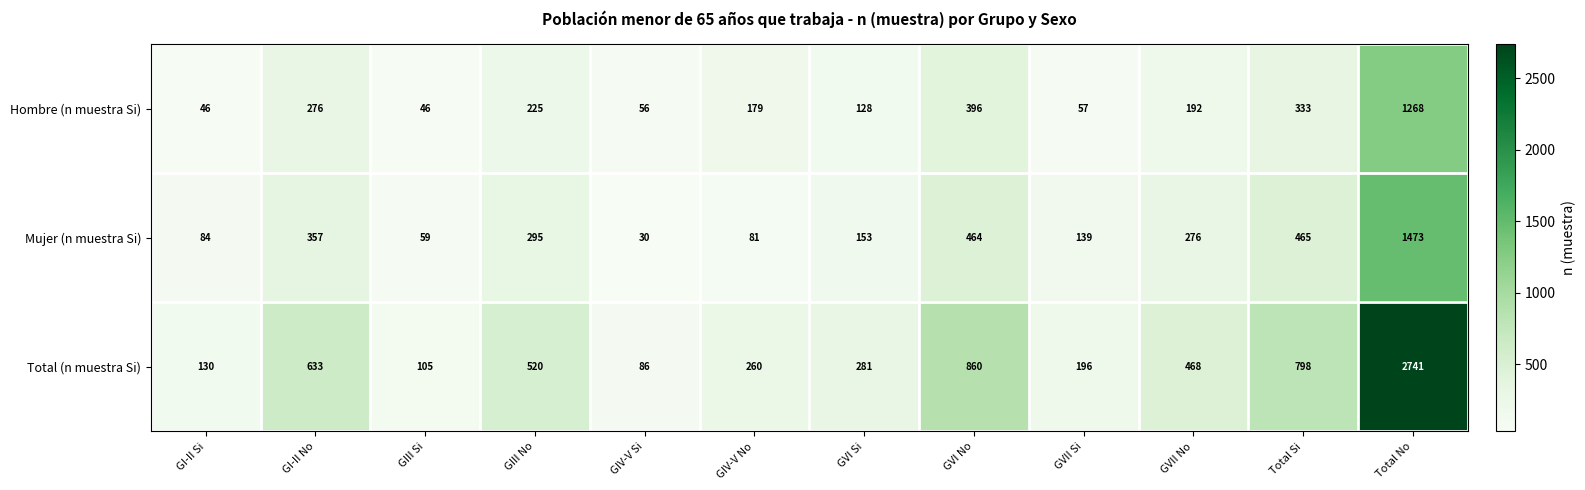

What is the sum of all Total (n muestra Si) values?

7078